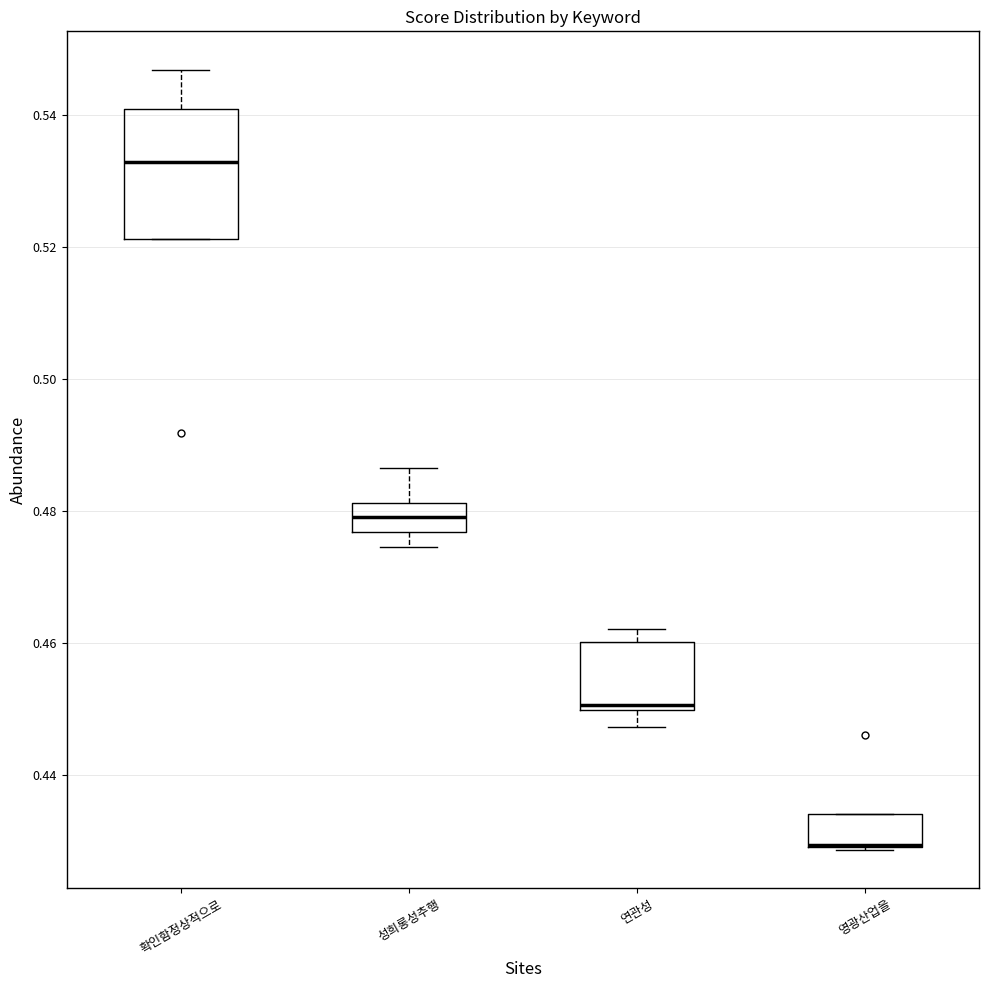

Where is the upper edge of the box for 성희롱성추행 on the y-axis? The values are not printed on the chart, so give them approximately, as read against the axis.

0.482